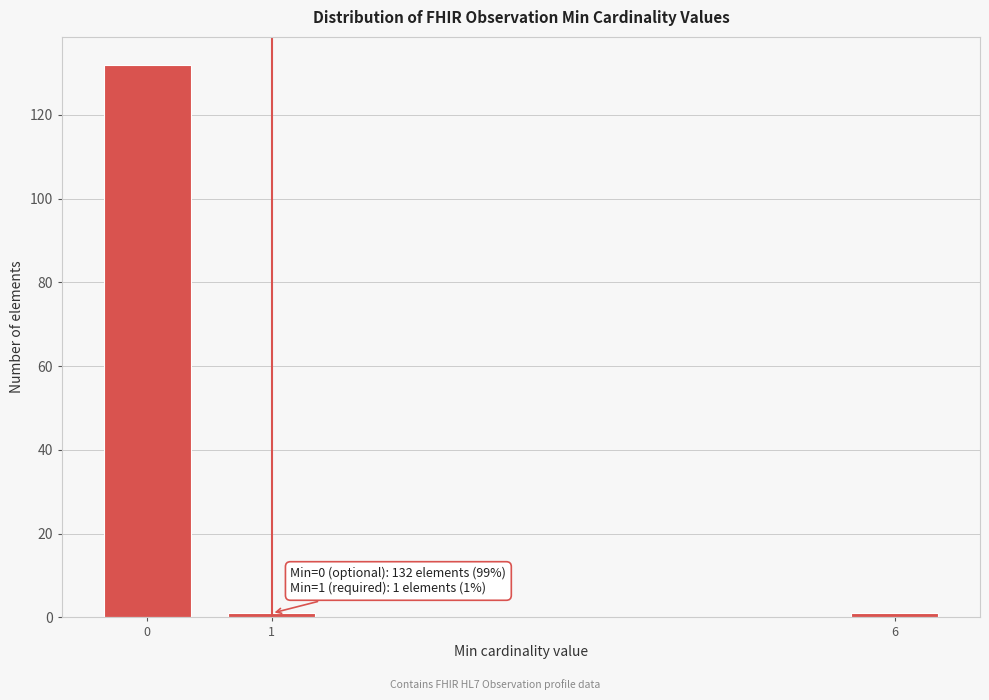

Reading right to left, transcribe all the data shown in this chart.

6=1	1=1	0=132